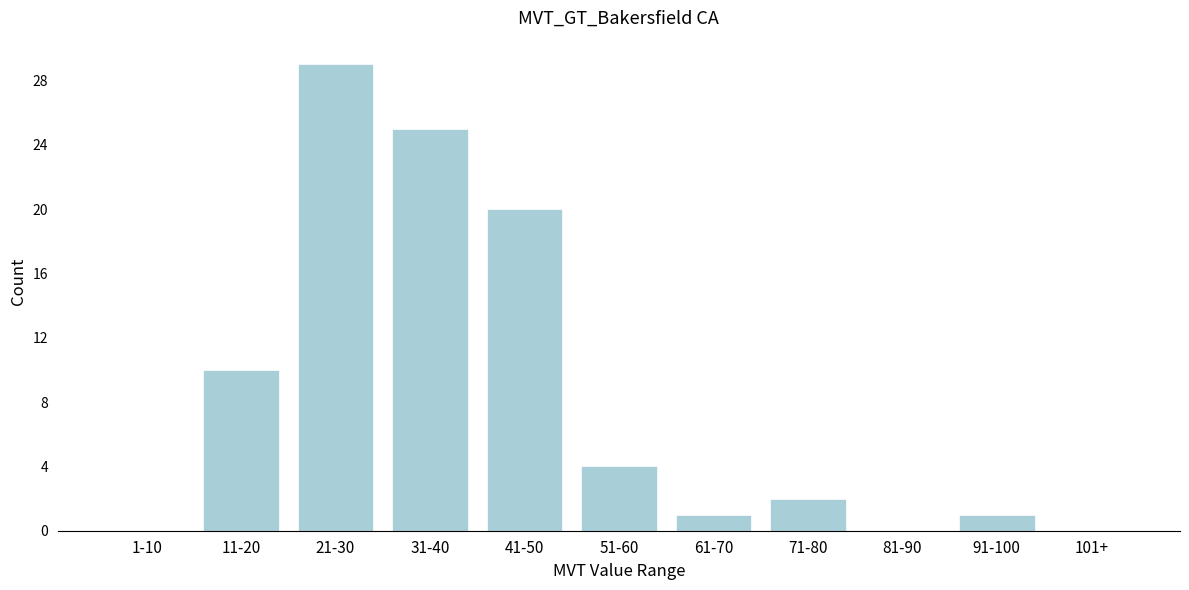

Reading right to left, transcribe all the data shown in this chart.

101+=0	91-100=1	81-90=0	71-80=2	61-70=1	51-60=4	41-50=20	31-40=25	21-30=29	11-20=10	1-10=0